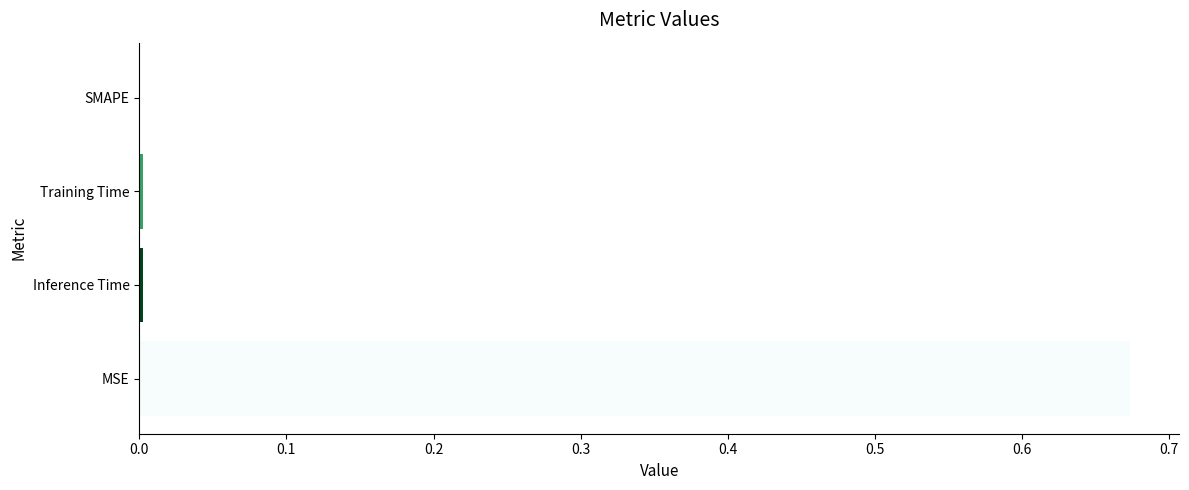

Are the bars grouped side by side (vs. stacked)?

No